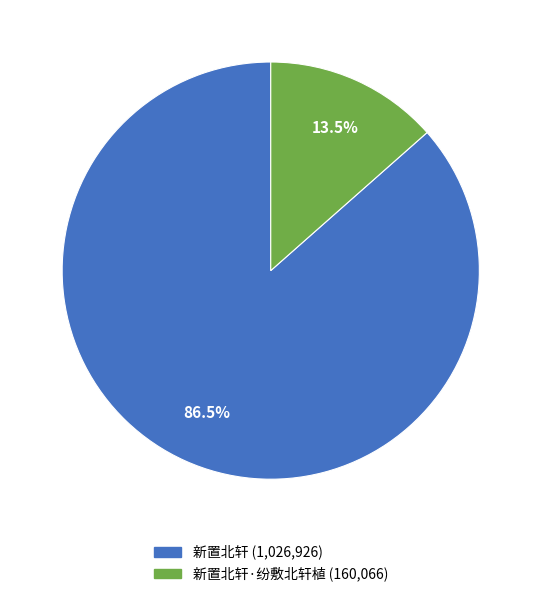

Is there a majority slice in this chart?

Yes